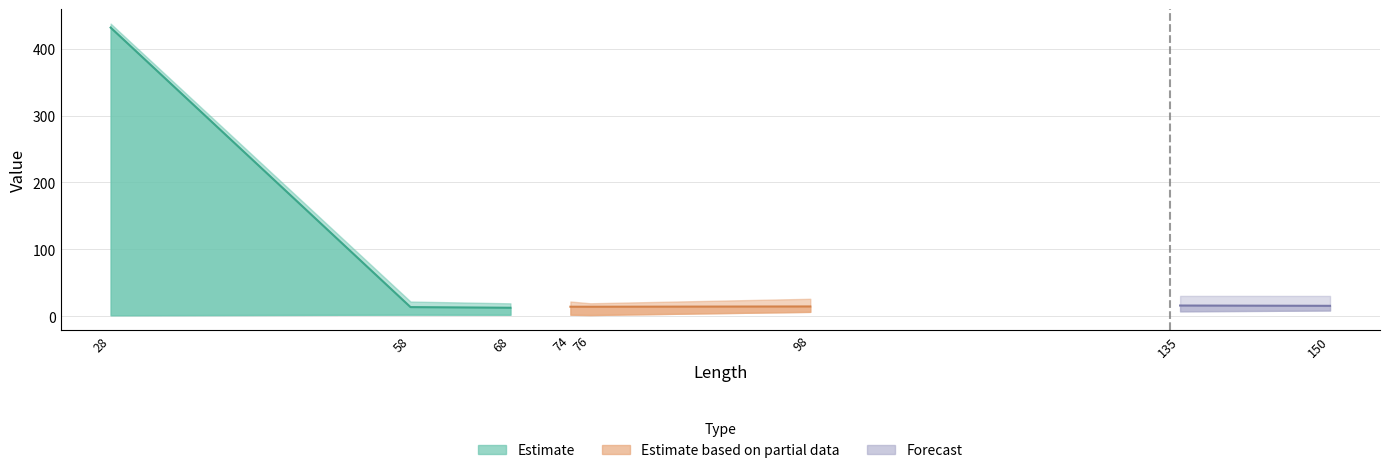

True or false: width and crease_depth intersect in this chart.

False